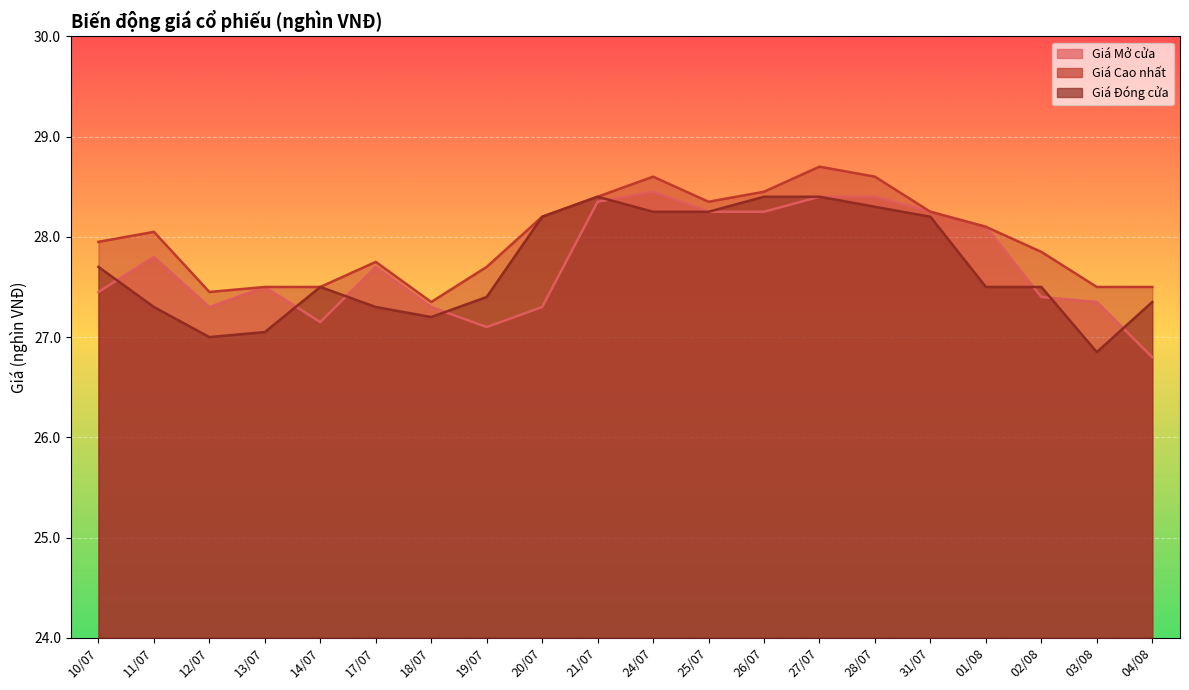

Is it true that Giá Mở cửa equals 47.8 at 01/08?

False